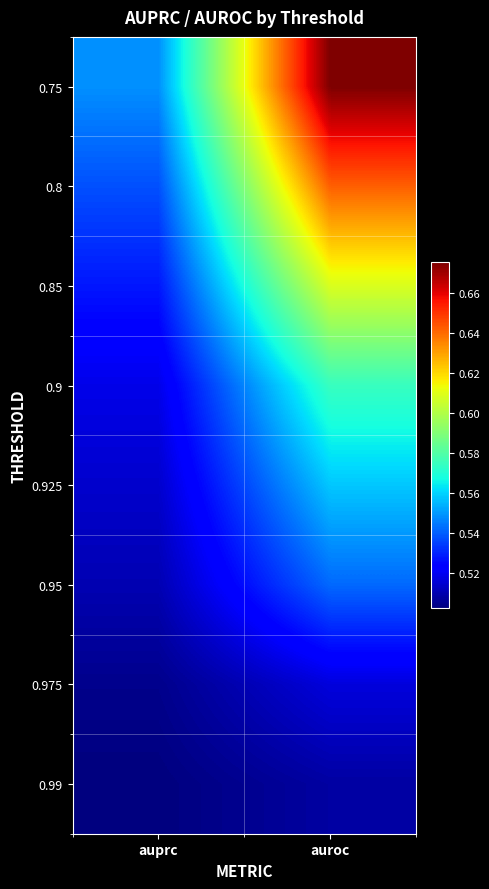

Which category has the lowest value across all series?

auprc